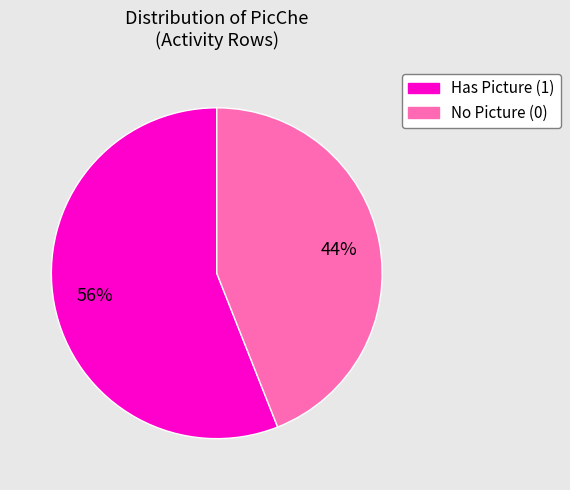

To the nearest percent, what is the average slice percentage?

50%